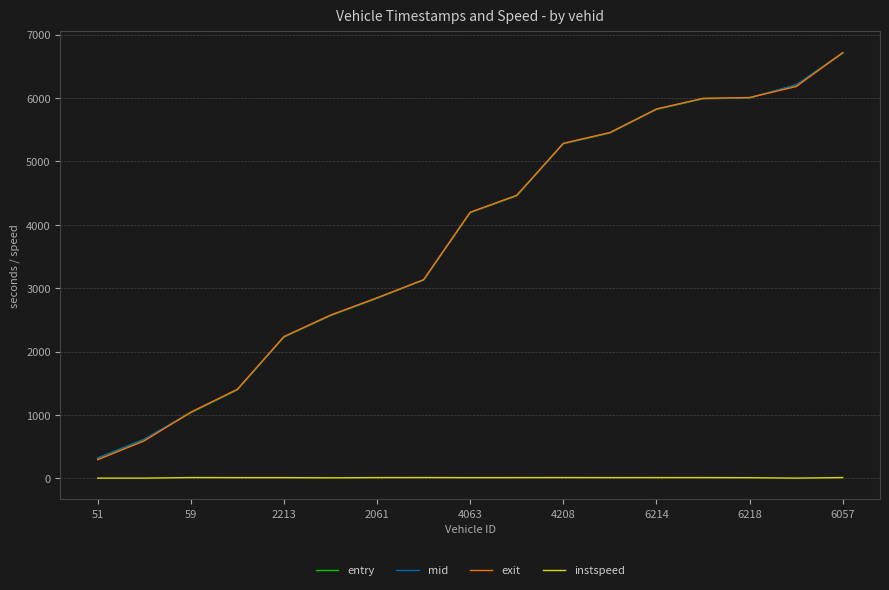

True or false: instspeed and exit intersect in this chart.

False